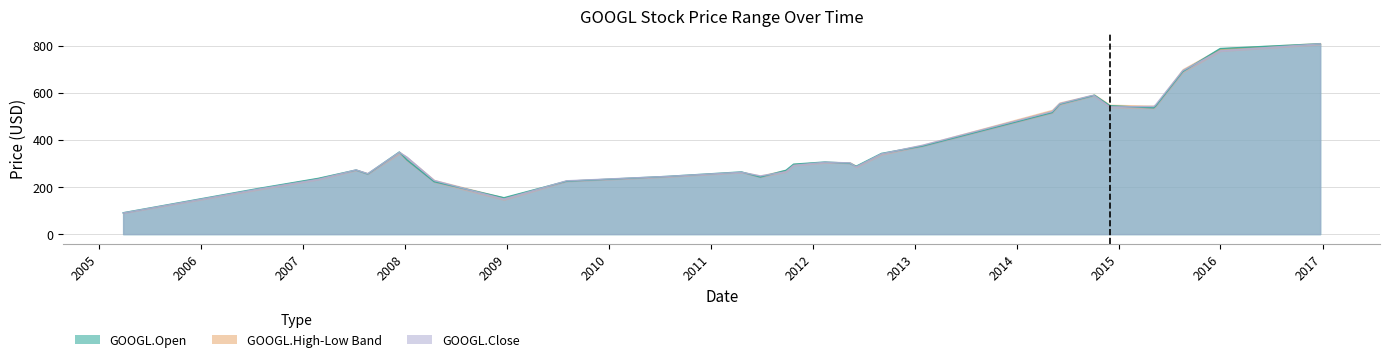

The value of GOOGL.High at 2008-04-16 is 104.1. True or false?

False